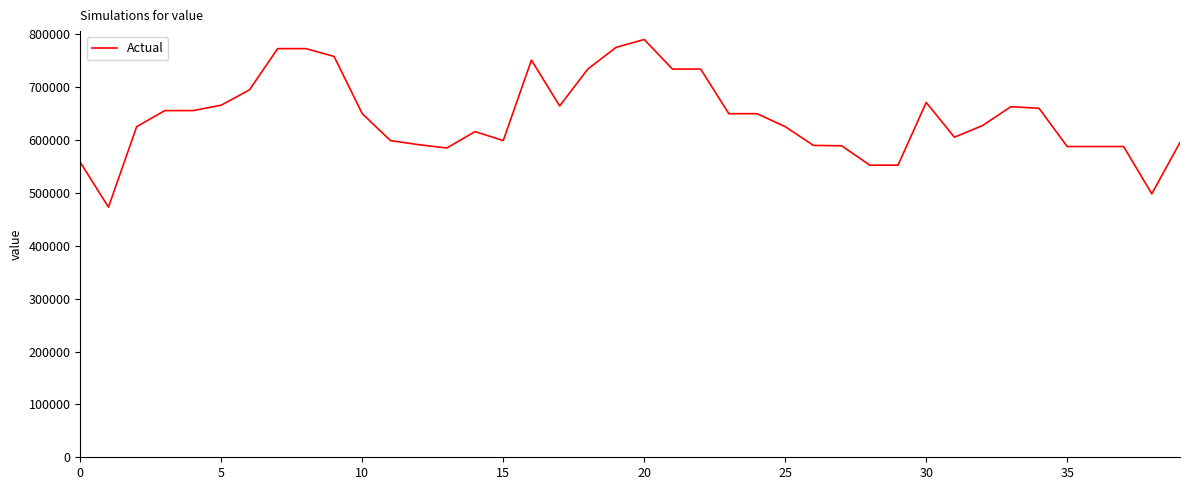

What is the smallest value displayed?

473272.4